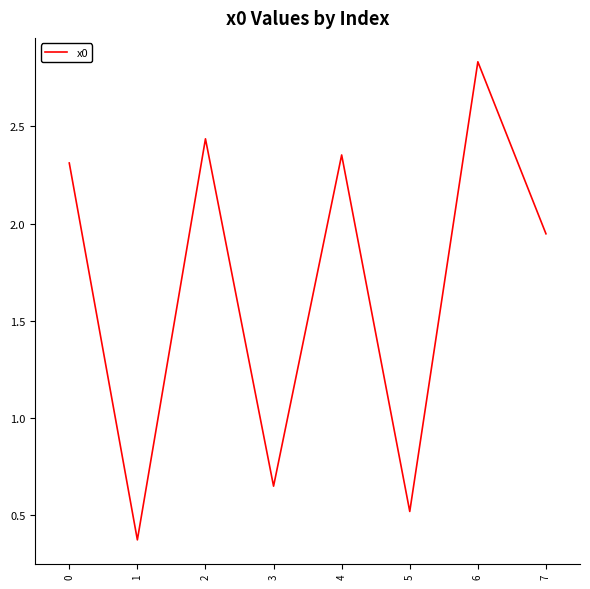

What is the difference between the values at 6 and 1?

2.5